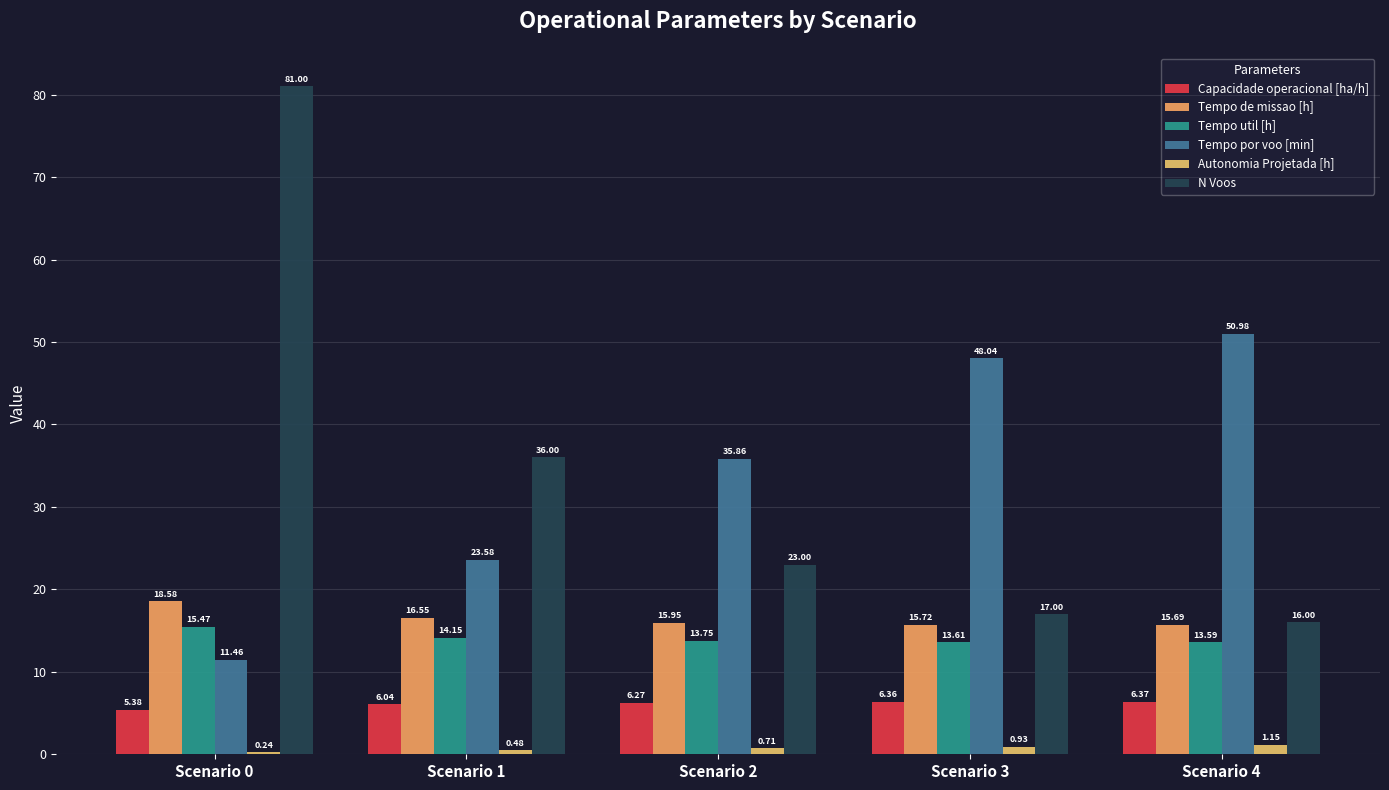

At which category is the sum across all series the highest?

Scenario 0